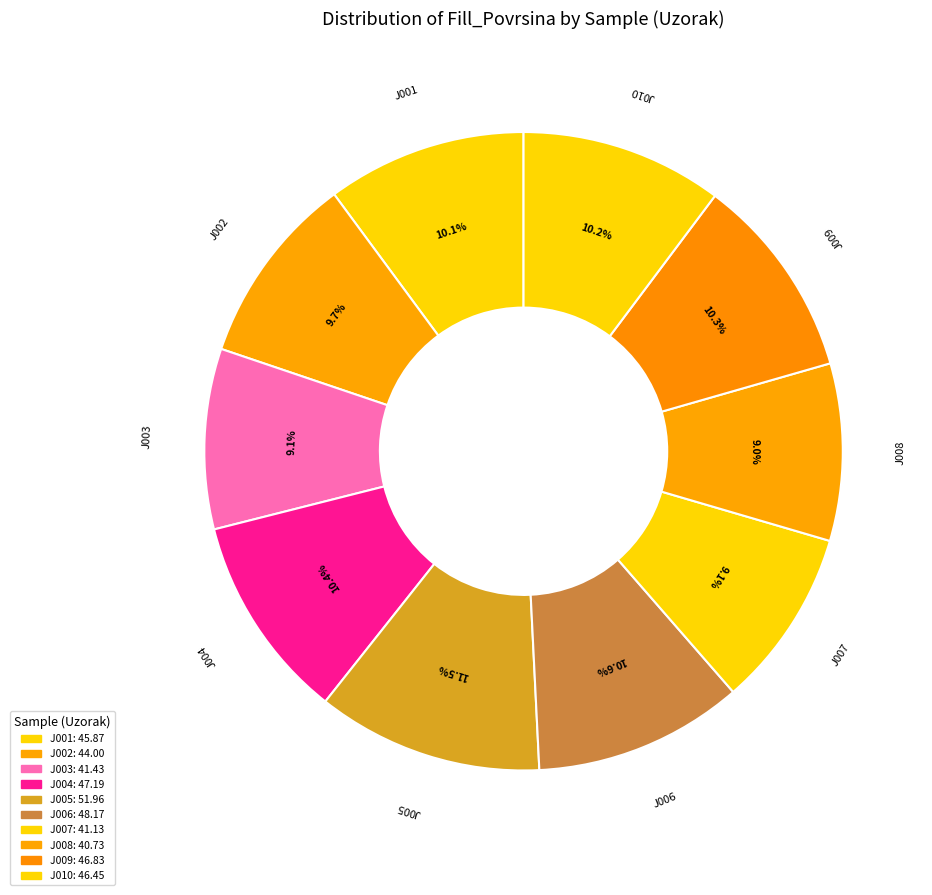

Is there any slice that represents more than half of the pie?

No